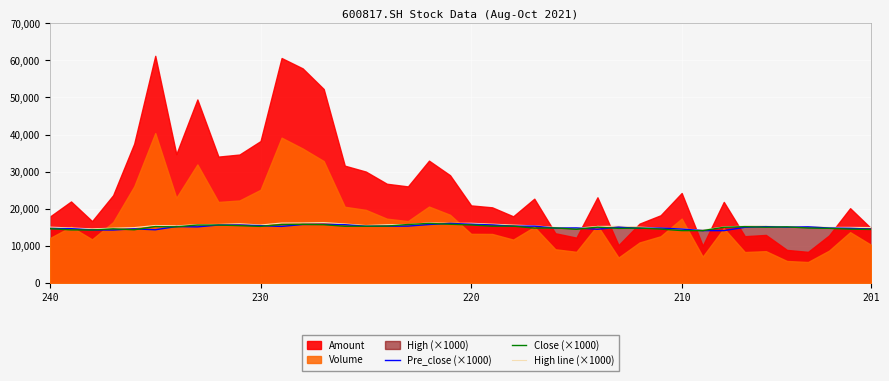

What is the maximum value for Close (×1000)?

16050.0